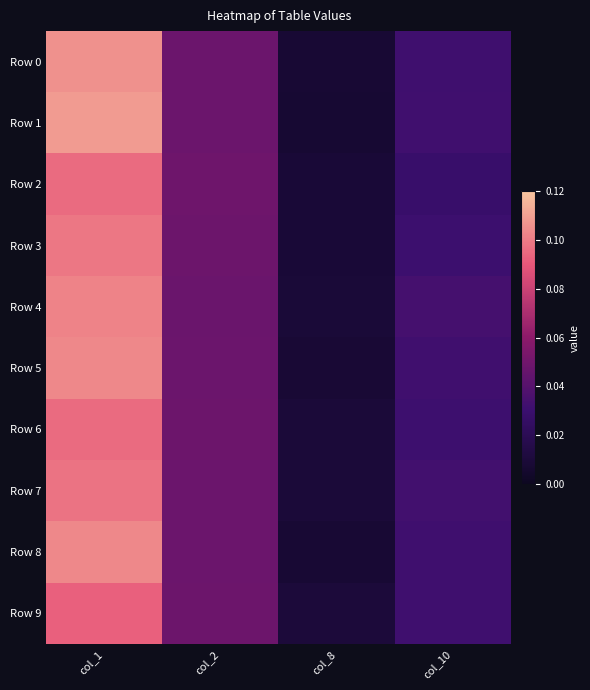

At how many categories does at least one series exceed 0?

4